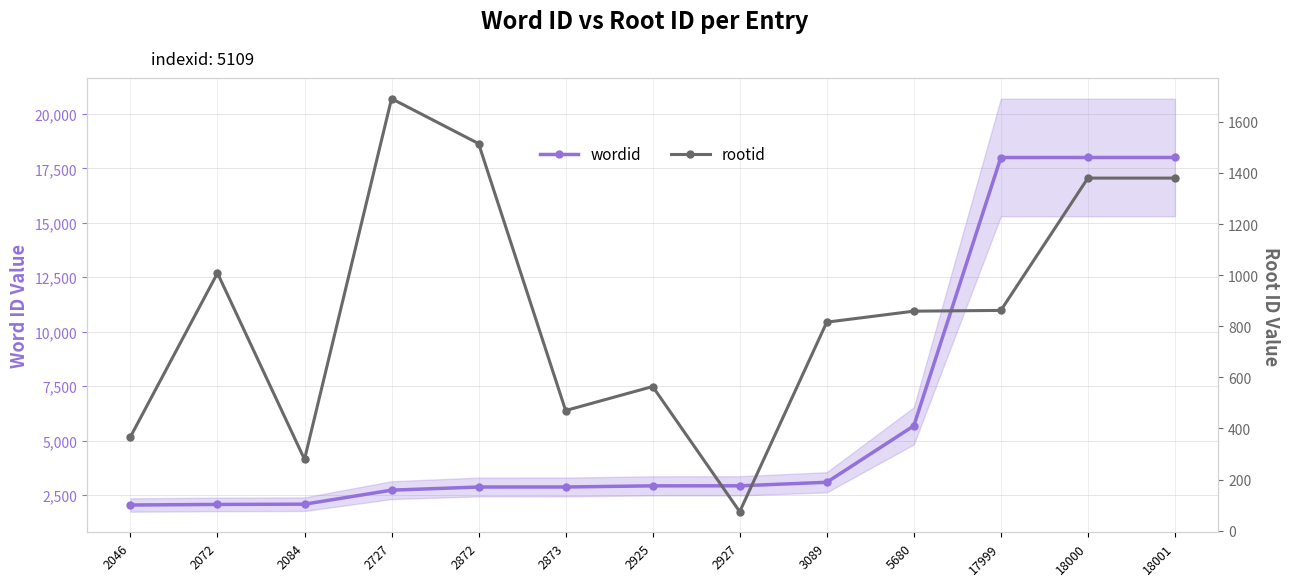

Which label corresponds to the smallest value in the chart?

2927